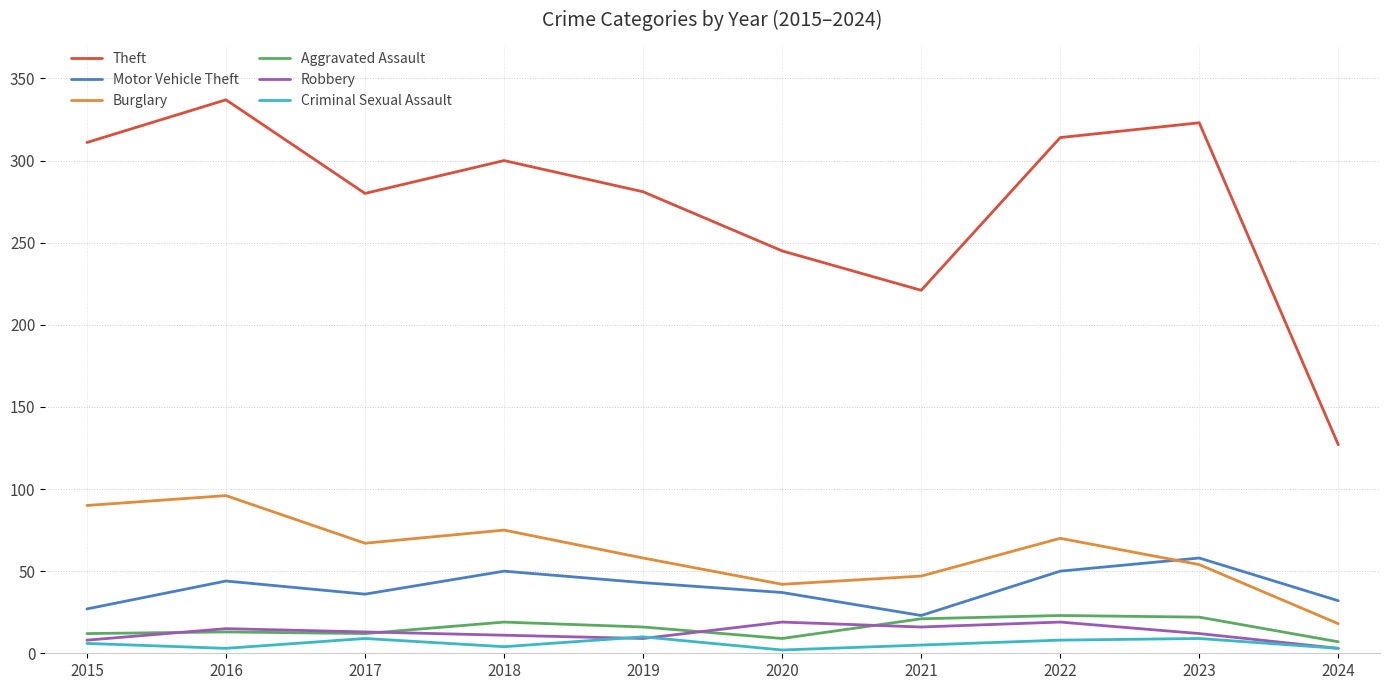

Which series has the largest total across all categories?

Theft